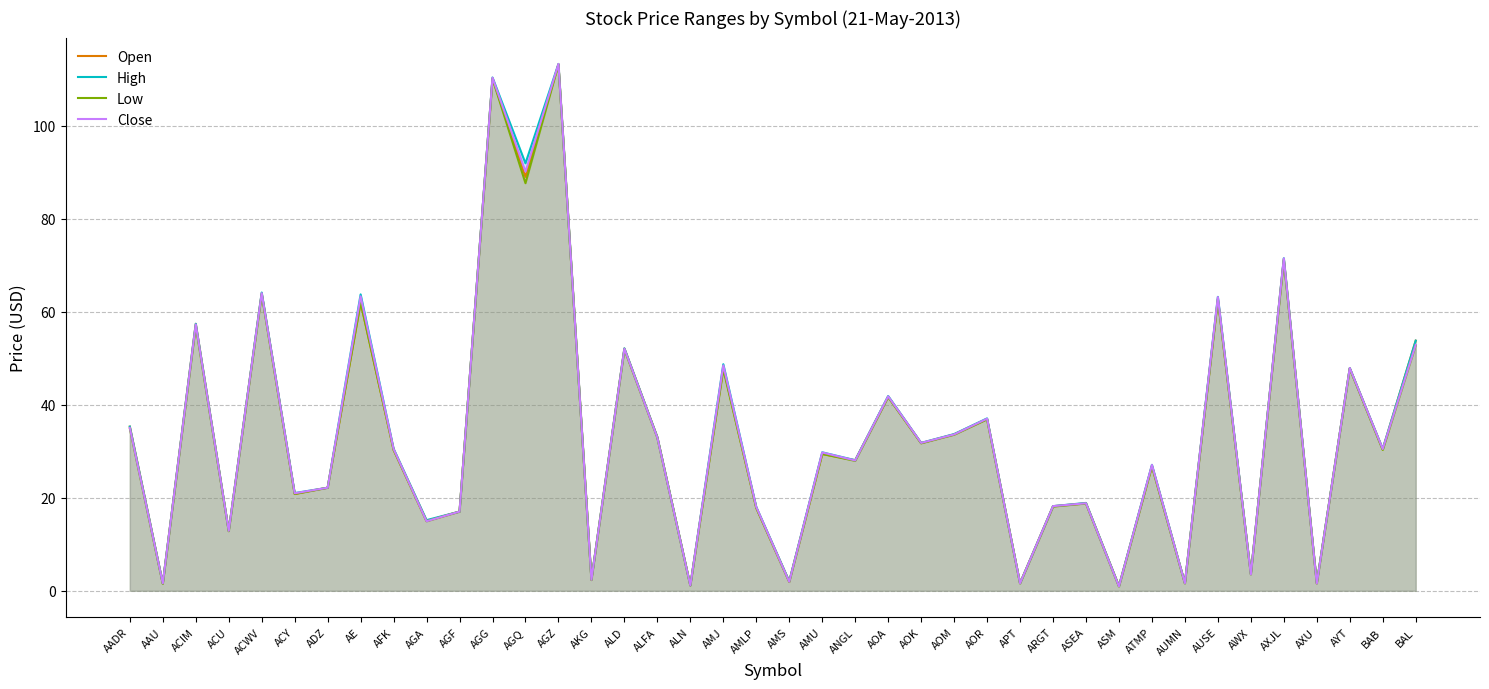

What is the label of the 24th point from the right?

ALFA